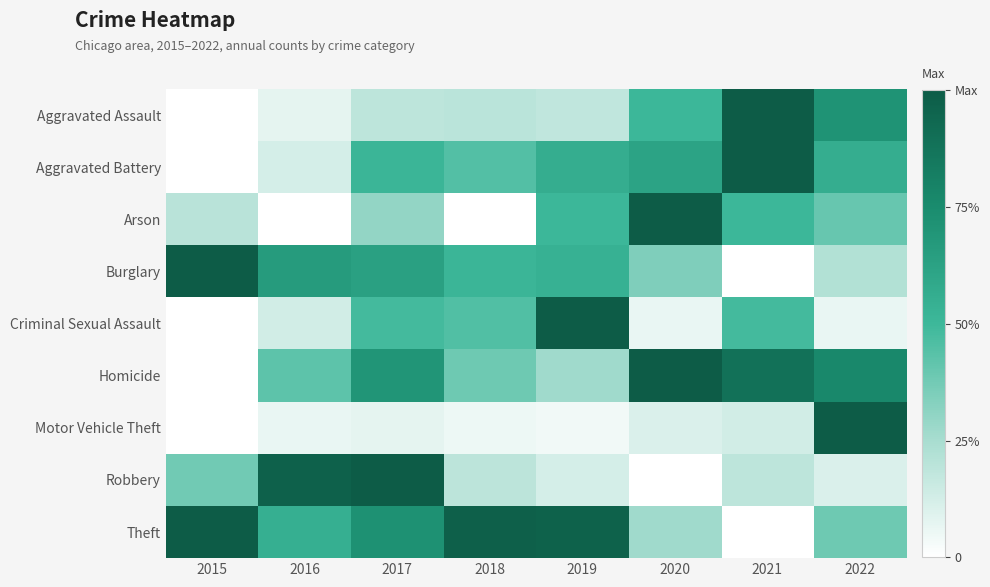

What is the difference between the highest and lowest values at 2020?

1.0